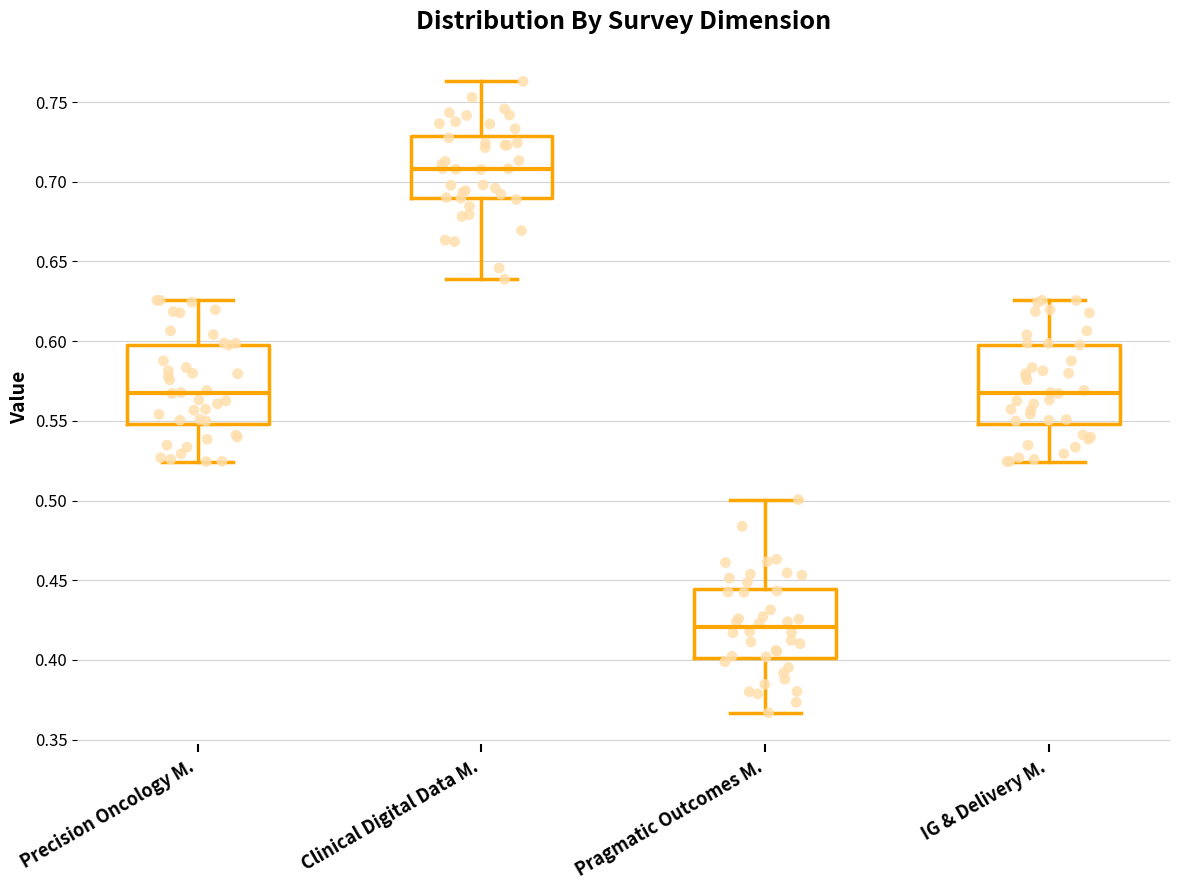

Reading left to right, transcribe this box plot: for each box, give where its median line is, the range the box spans, and where its two whiskers end, as read against the y-axis. The values are not printed on the chart, so give them approximately, as read against the axis.

Precision Oncology M.: median 0.565, box 0.550 to 0.600, whiskers 0.525 to 0.625
Clinical Digital Data M.: median 0.710, box 0.690 to 0.730, whiskers 0.640 to 0.765
Pragmatic Outcomes M.: median 0.420, box 0.400 to 0.445, whiskers 0.365 to 0.500
IG & Delivery M.: median 0.565, box 0.550 to 0.600, whiskers 0.525 to 0.625